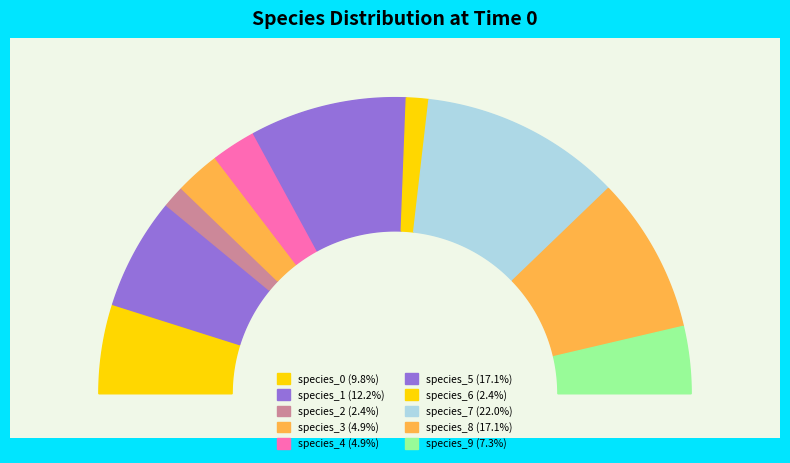

Combined, do species_4 and species_0 account for over 50%?

No